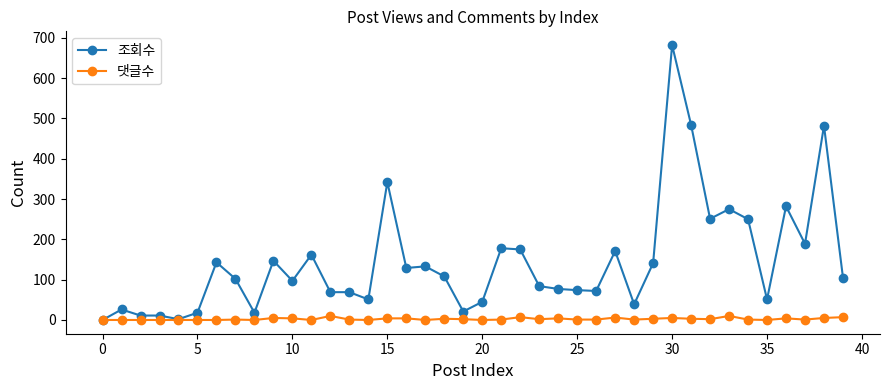

True or false: 댓글수 has more than 0 points higher than both neighbors.

True